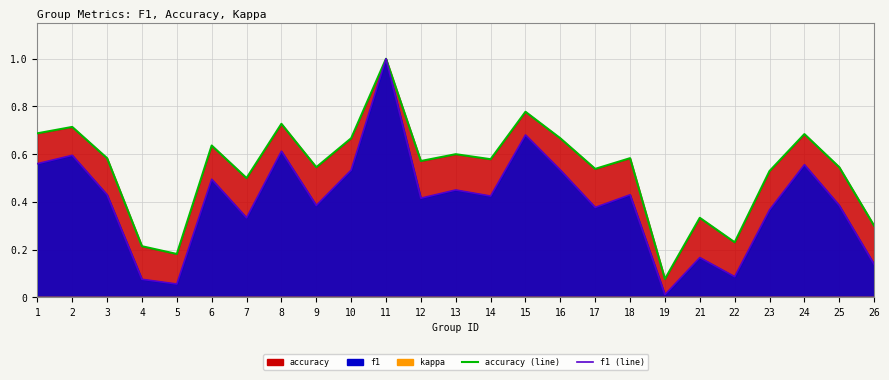

Is it true that accuracy (line) equals 0.2 at 23?

False